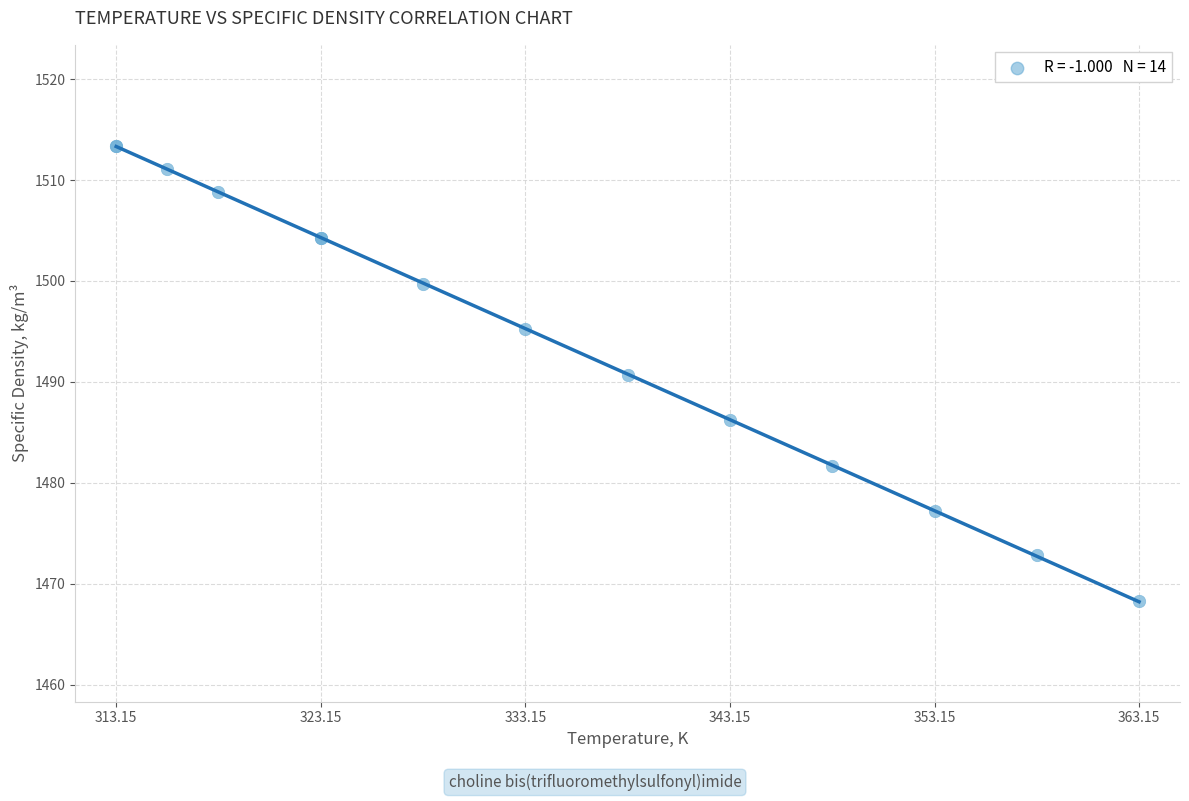

What Y value in the scatter plot is closest to 1490?

1490.7